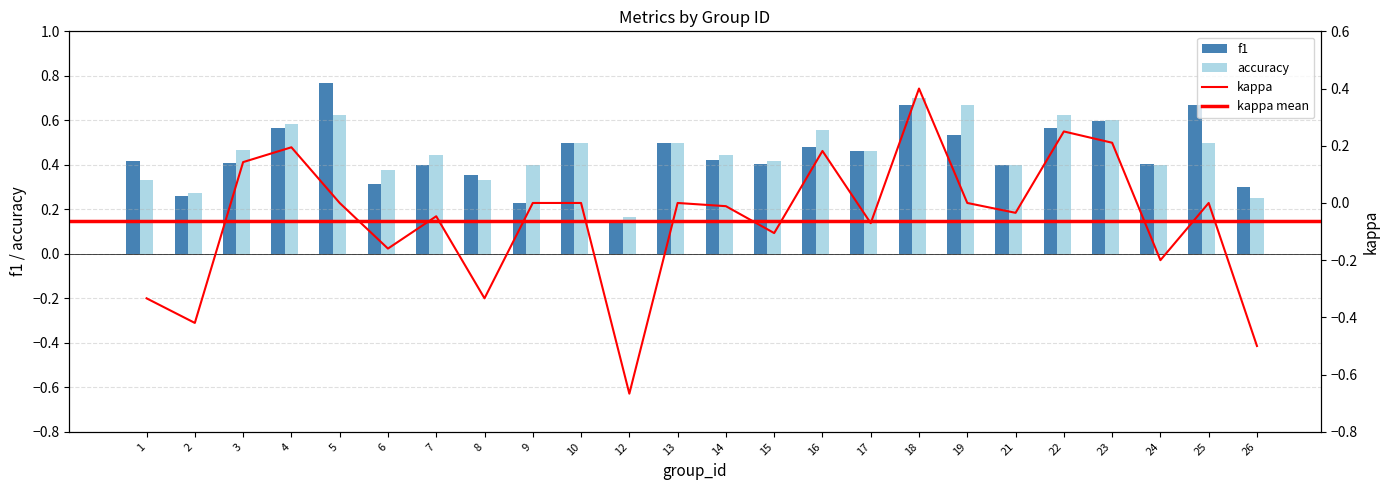

How many accuracy values are between 0 and 1?

24